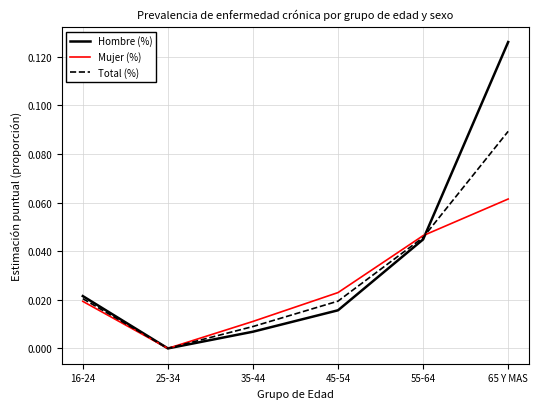

Which series has the widest spread of values?

Hombre (%)